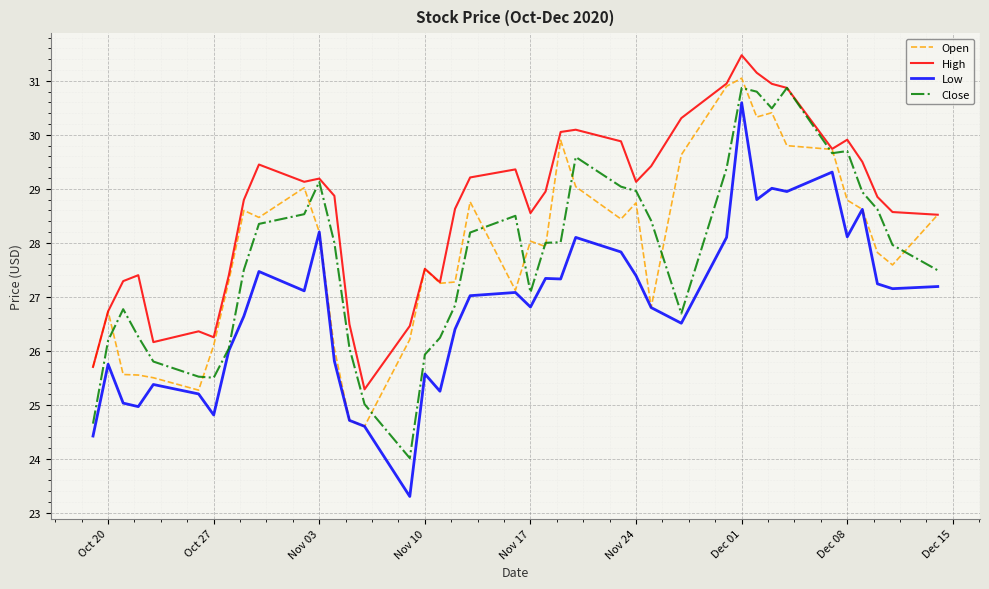

Which series has the largest range (max minus min)?

Low